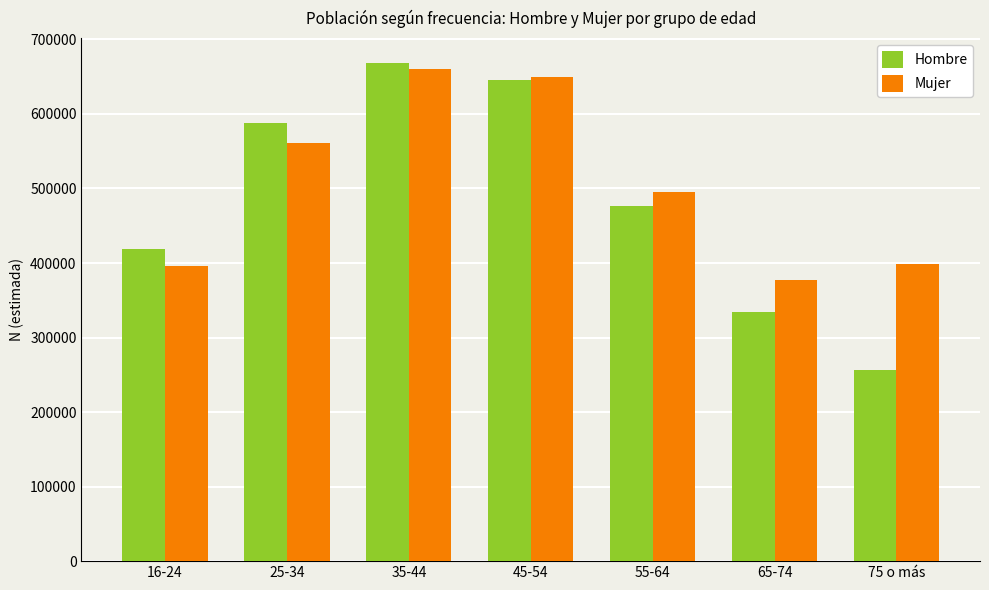

Rank the series by their average value, from highest to lowest.

Mujer, Hombre